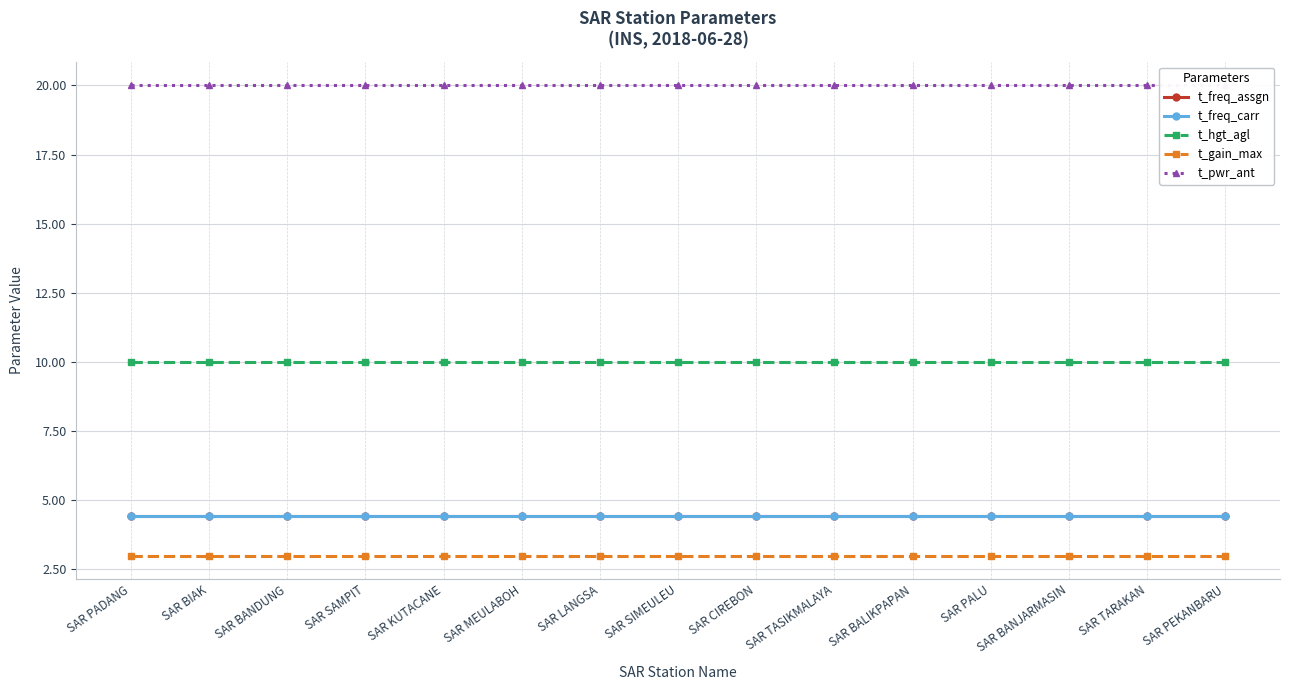

What is the total value across all series at SAR MEULABOH?

41.9